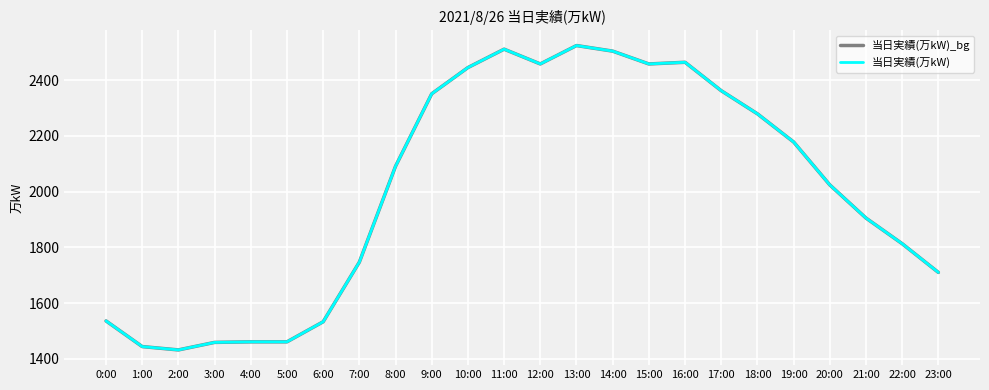

Does the chart have visible grid lines?

Yes